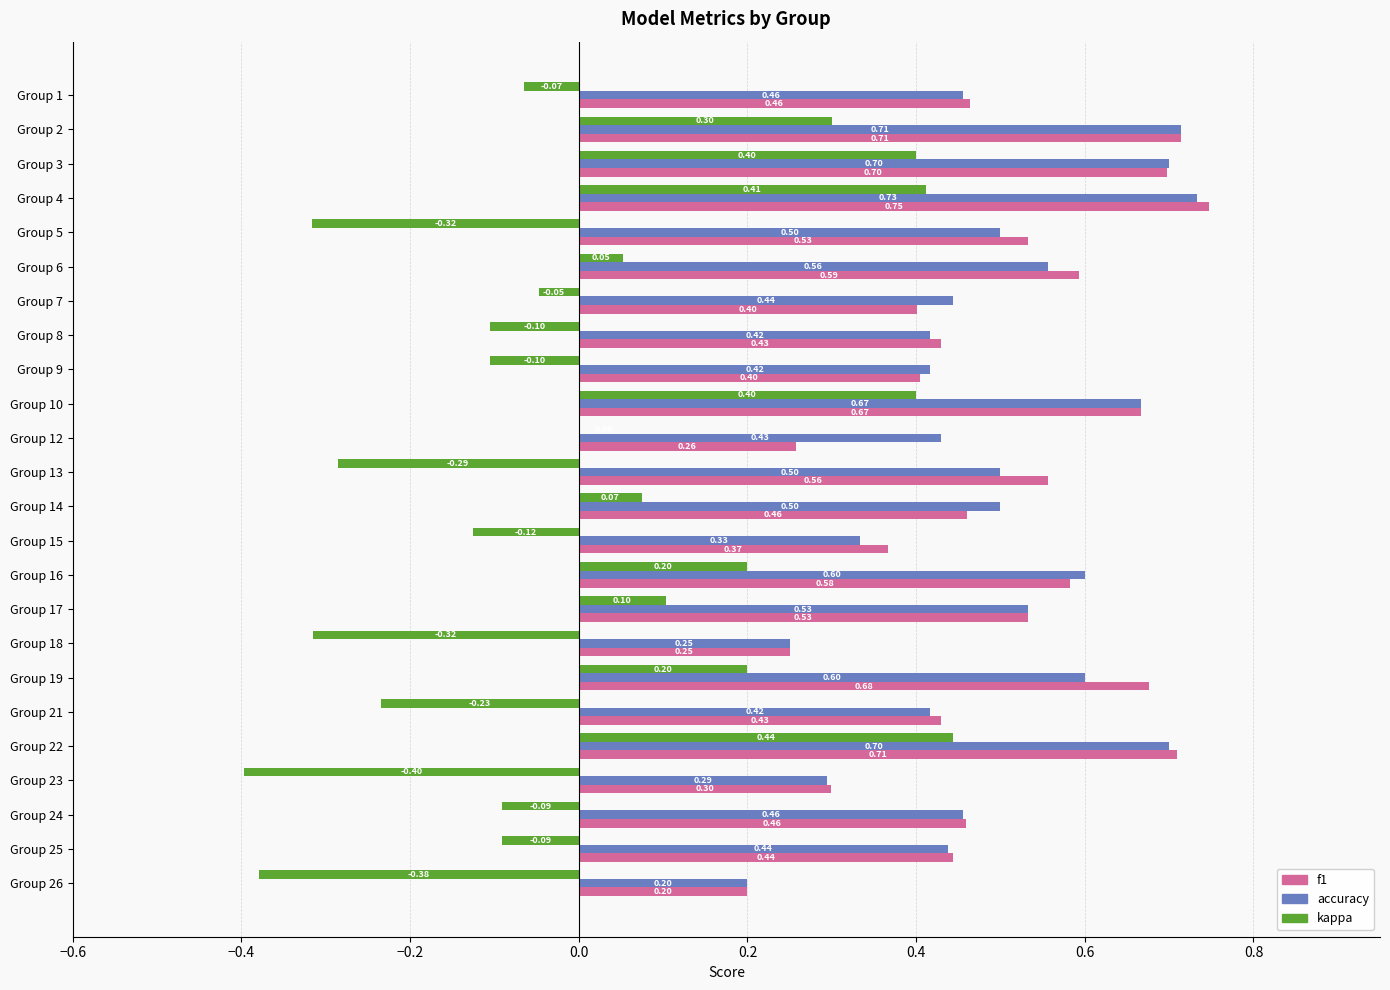

At which category is the sum across all series the highest?

Group 4